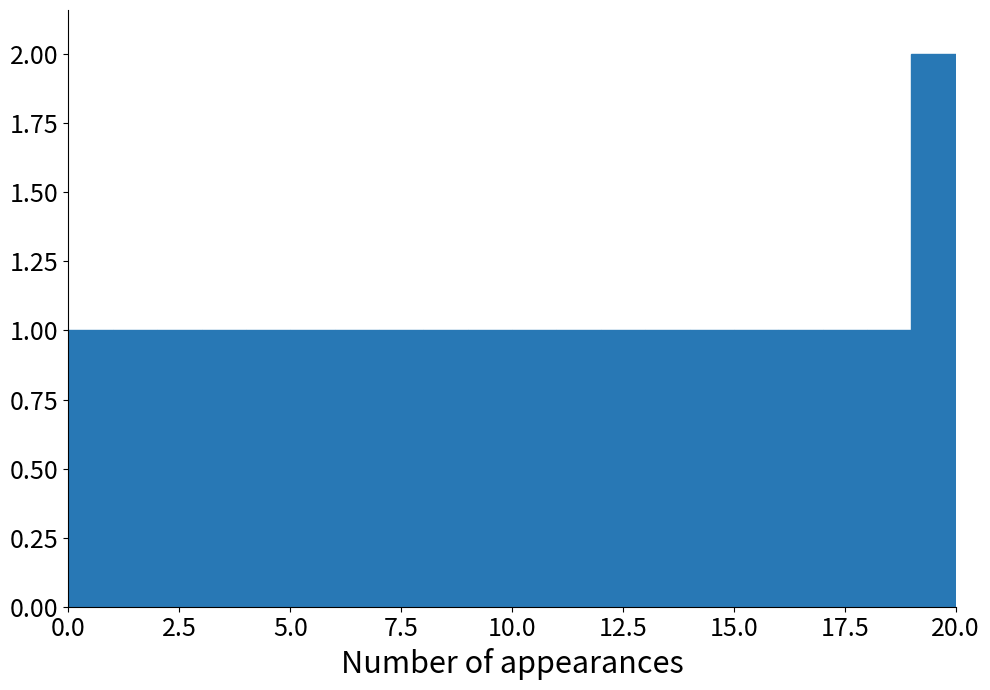

Read against the x-axis, roughly where is the centre of the tallest bar?

19.5